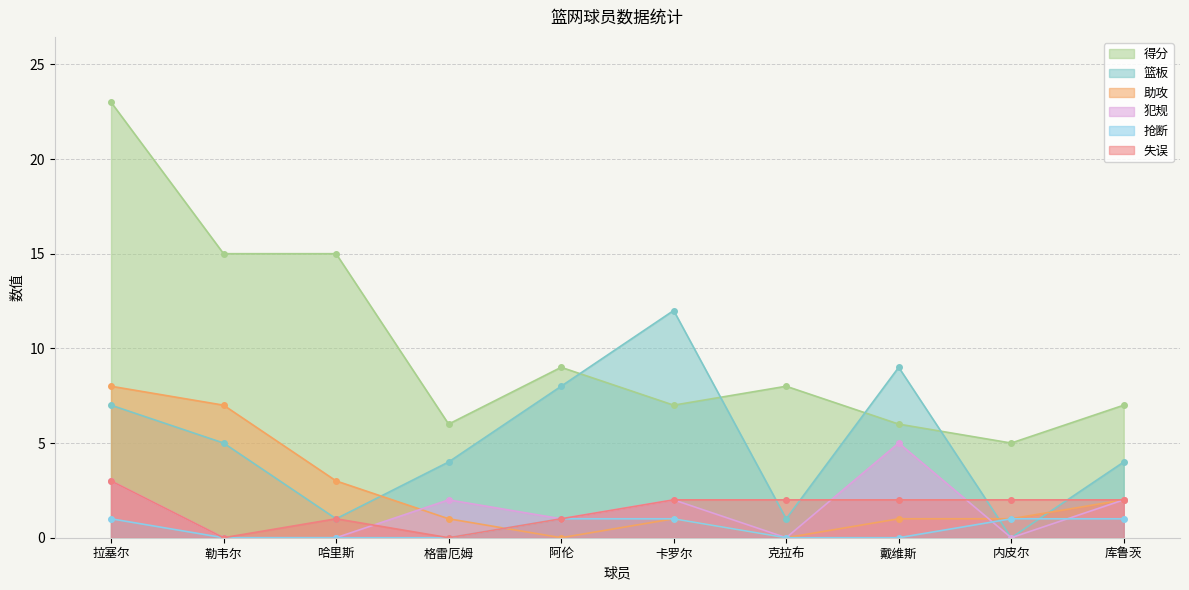

What is the difference between the maximum and minimum values in the 得分 series?

18